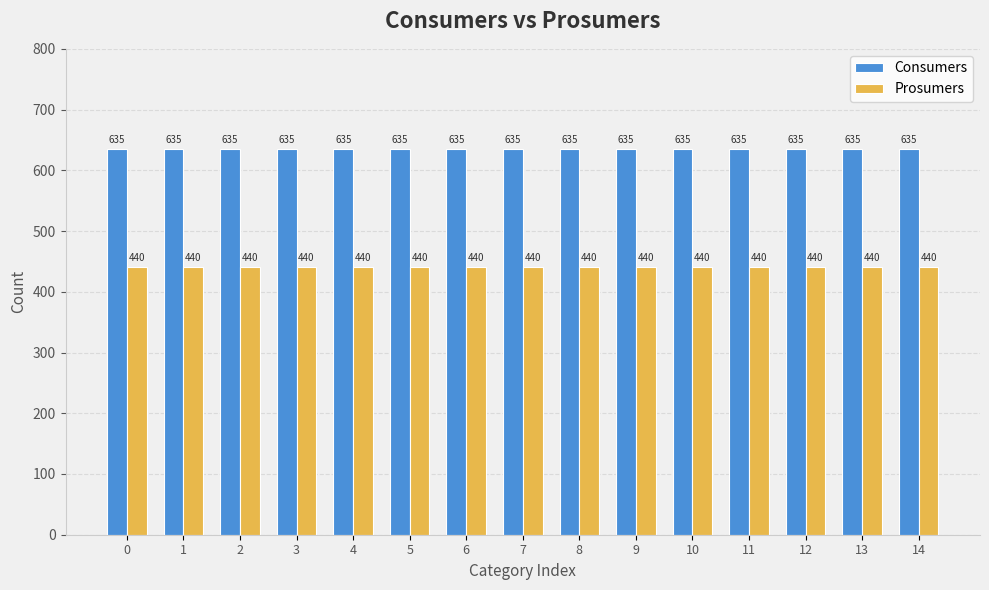

What is the value of the Prosumers bar at the 2nd from the left?

440